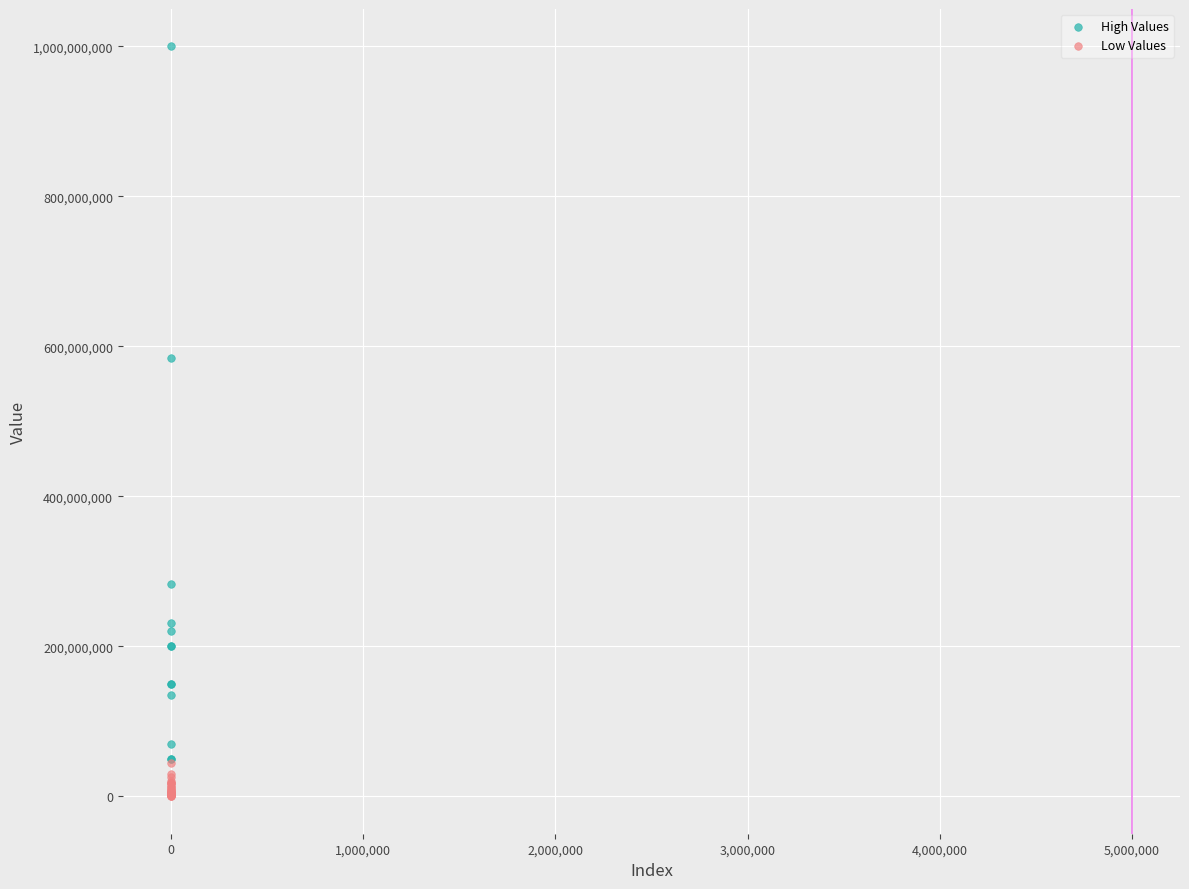

Which series reaches the maximum Y coordinate?

High Values